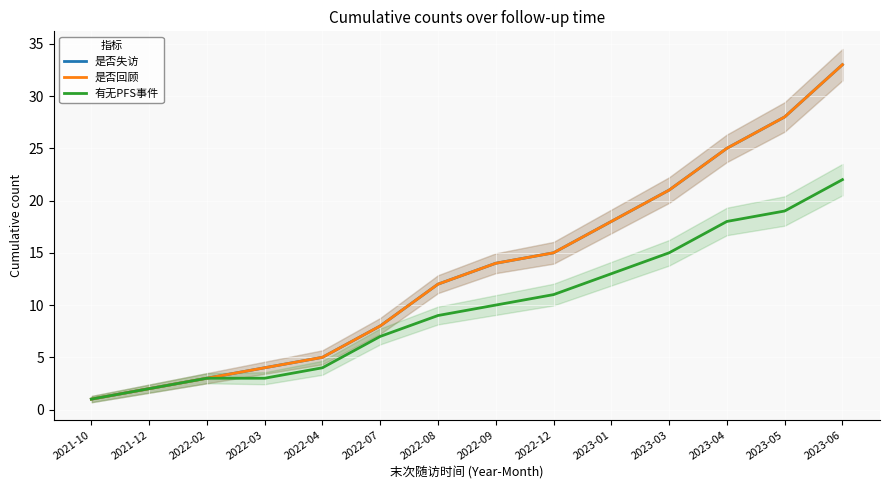

At how many categories does at least one series exceed 16?

5